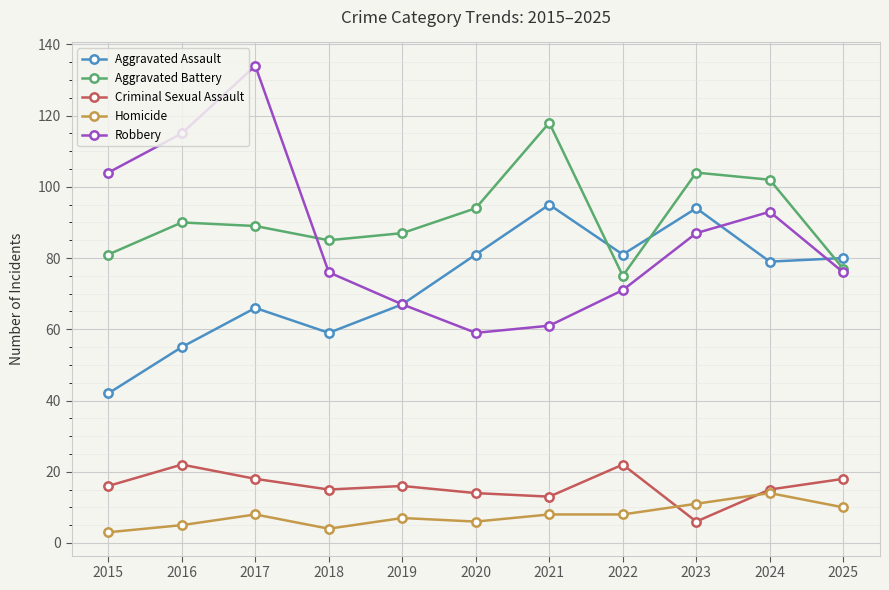

Reading left to right, what are all the values shown in this chart?

Aggravated Assault: 2015=42	2016=55	2017=66	2018=59	2019=67	2020=81	2021=95	2022=81	2023=94	2024=79	2025=80
Aggravated Battery: 2015=81	2016=90	2017=89	2018=85	2019=87	2020=94	2021=118	2022=75	2023=104	2024=102	2025=77
Criminal Sexual Assault: 2015=16	2016=22	2017=18	2018=15	2019=16	2020=14	2021=13	2022=22	2023=6	2024=15	2025=18
Homicide: 2015=3	2016=5	2017=8	2018=4	2019=7	2020=6	2021=8	2022=8	2023=11	2024=14	2025=10
Robbery: 2015=104	2016=115	2017=134	2018=76	2019=67	2020=59	2021=61	2022=71	2023=87	2024=93	2025=76